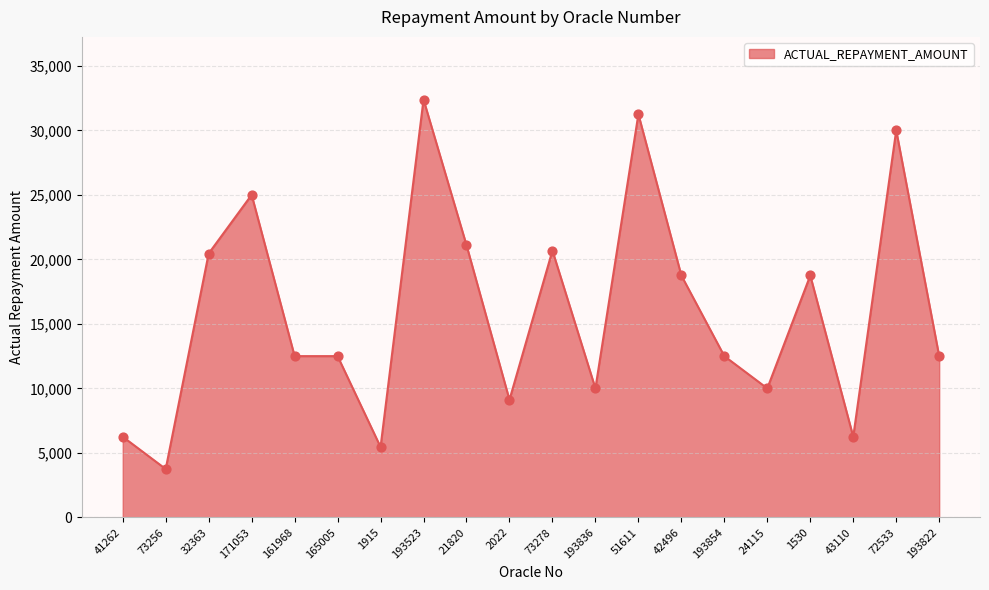

Between 171053 and 193836, which is larger?

171053